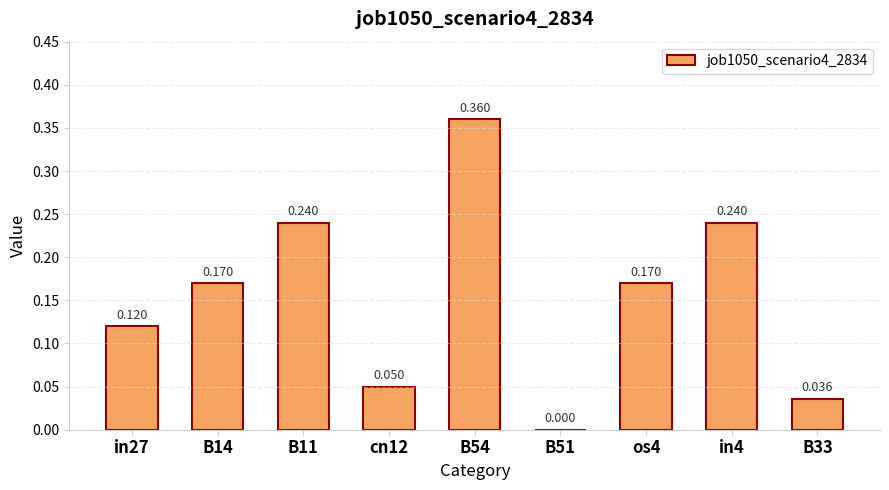

What is the change in value from B11 to os4?

-0.1